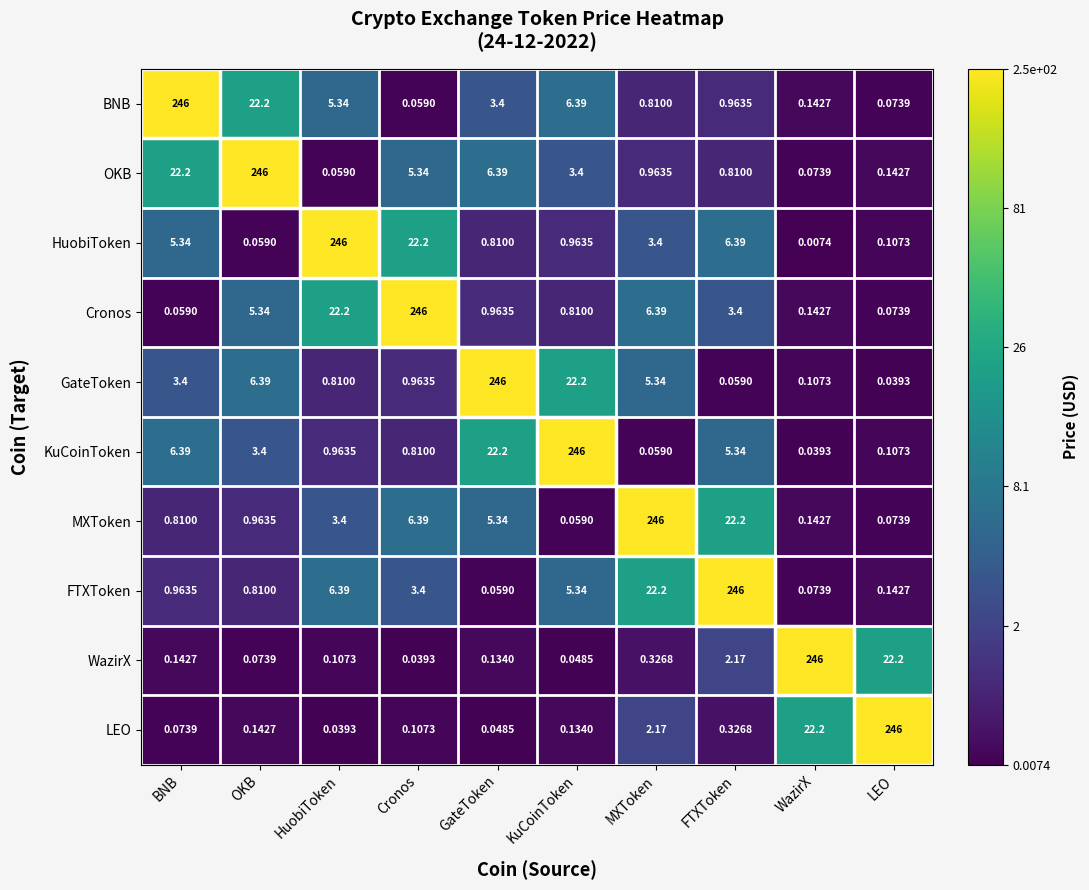

At which label does FTXToken first exceed 3?

HuobiToken